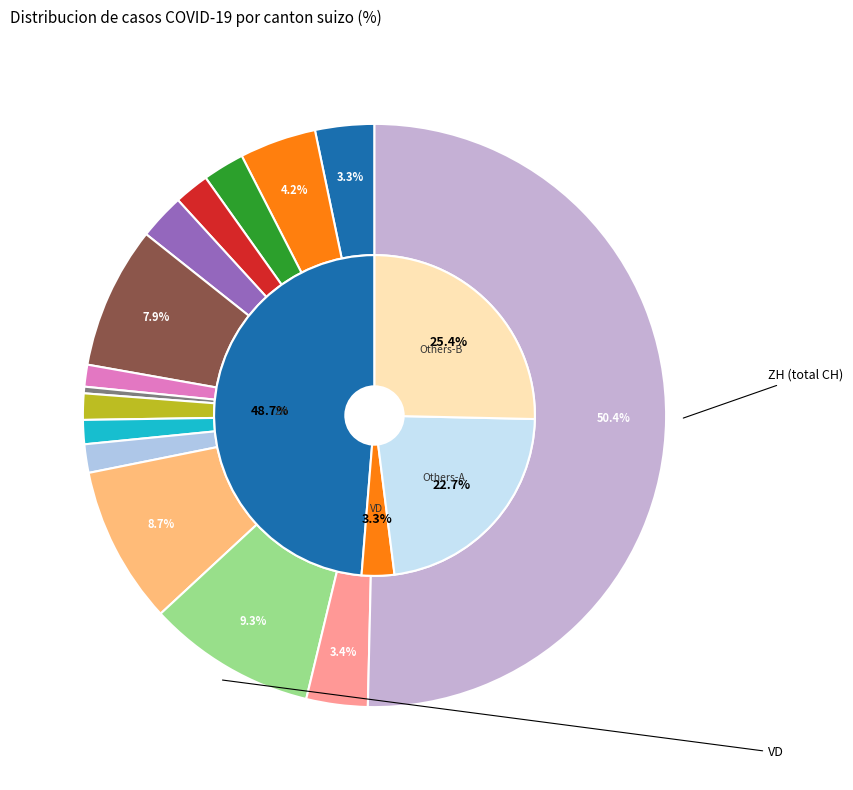

To the nearest percent, what portion does VS represent?

3%